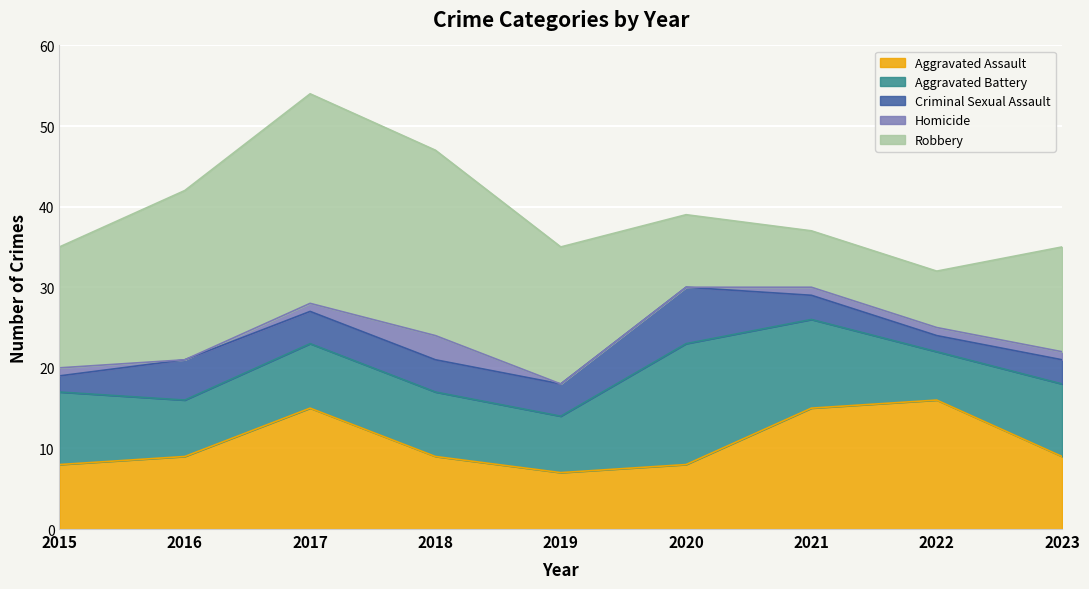

Which category has the highest value in the Criminal Sexual Assault series?

2020